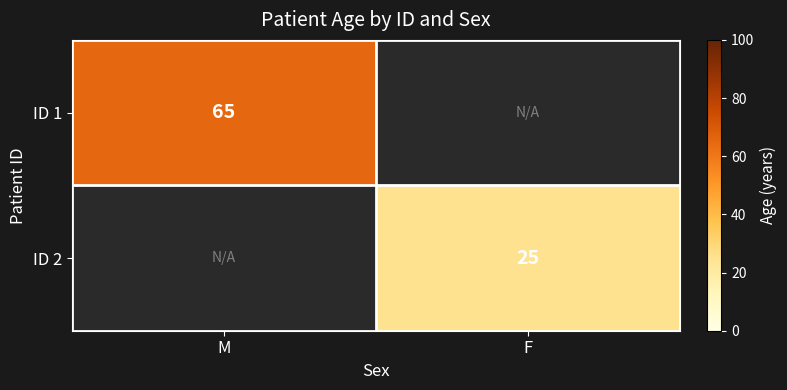

Which category has the highest value across all series?

M